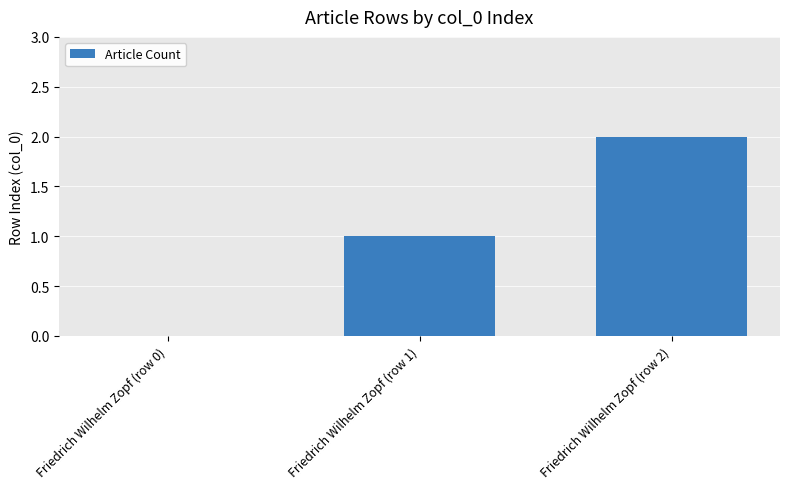

What is the change in value from Friedrich Wilhelm Zopf (row 1) to Friedrich Wilhelm Zopf (row 2)?

+1